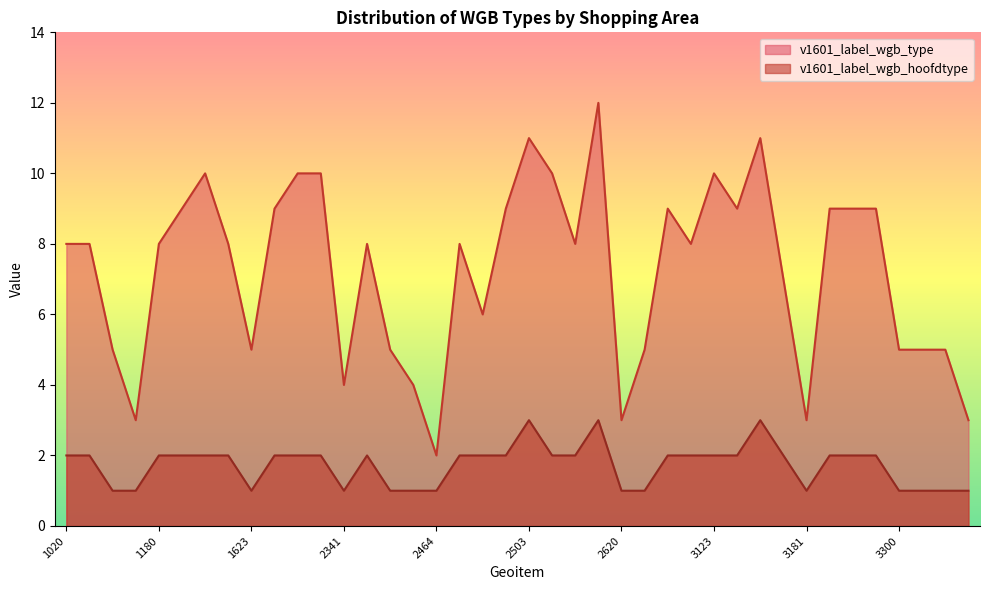

What is the minimum value for v1601_label_wgb_type?

2